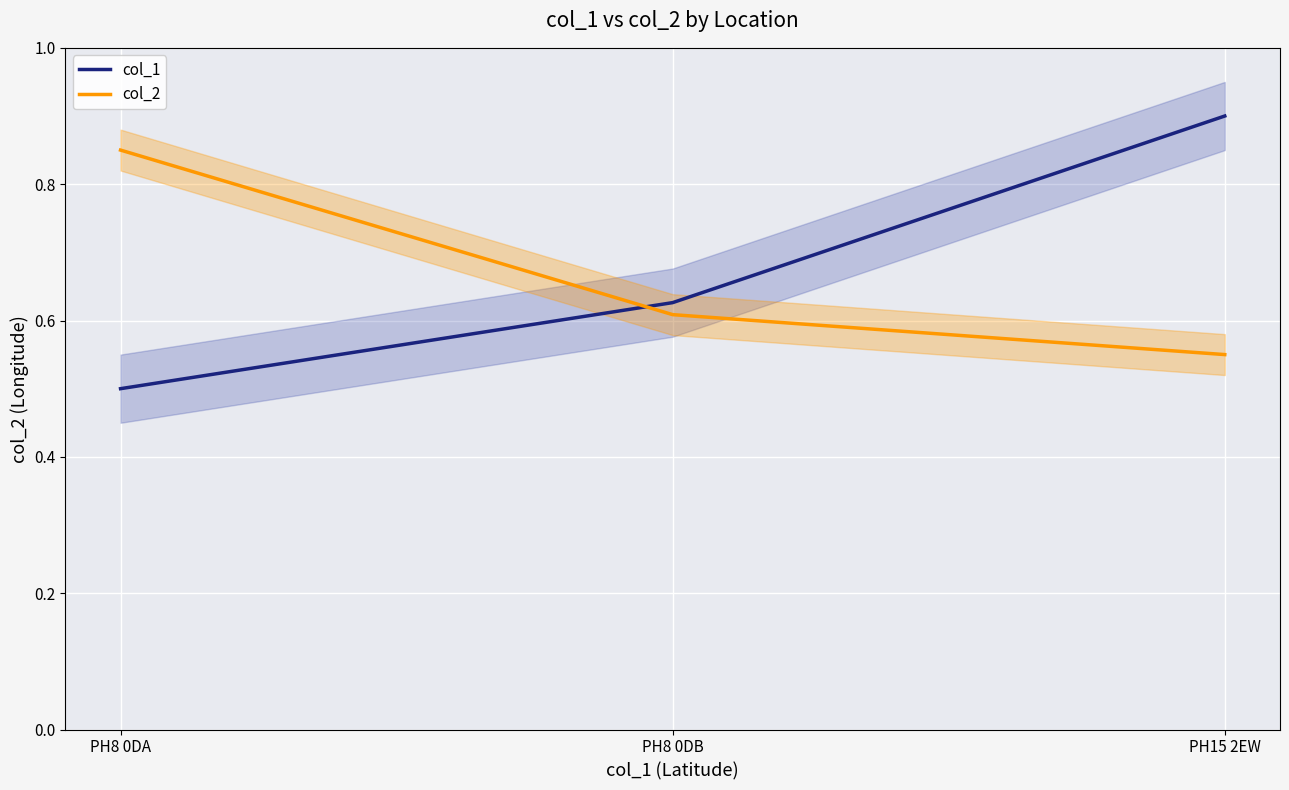

What position from the right is PH8 0DA?

3